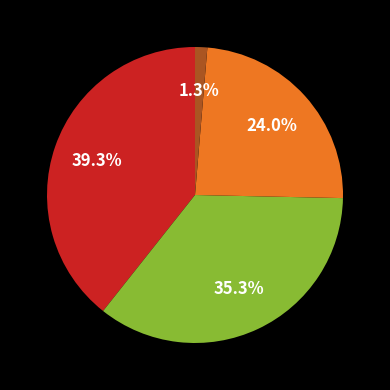

Is there a majority slice in this chart?

No